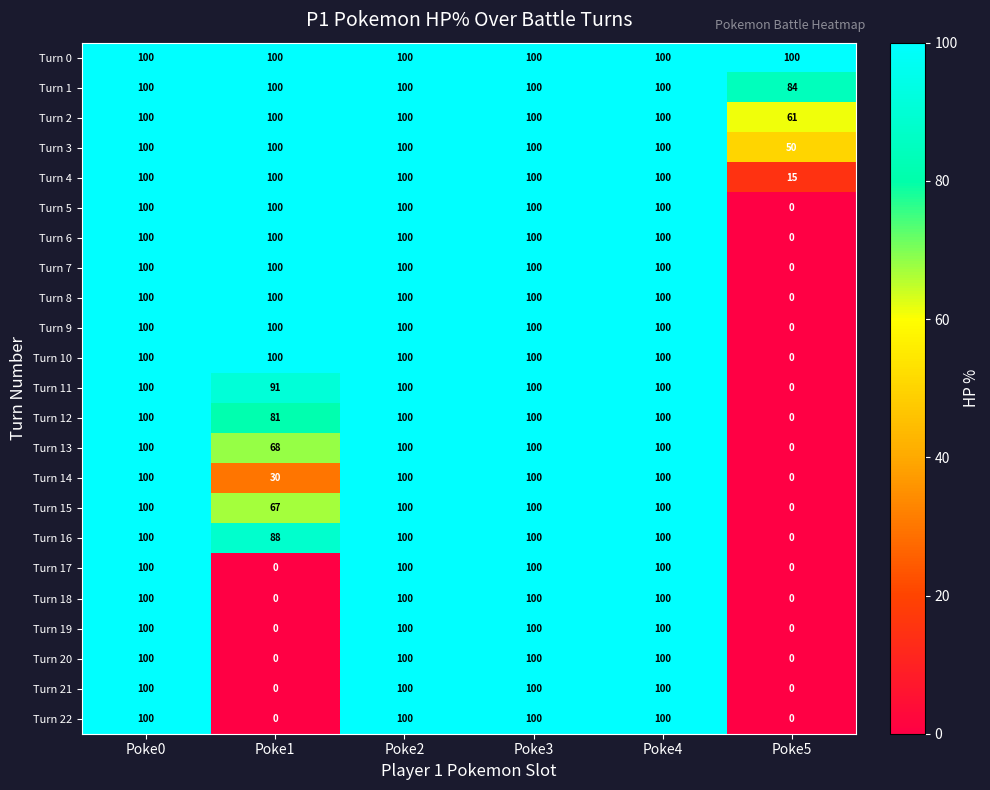

Which series has the largest total across all categories?

Turn 0